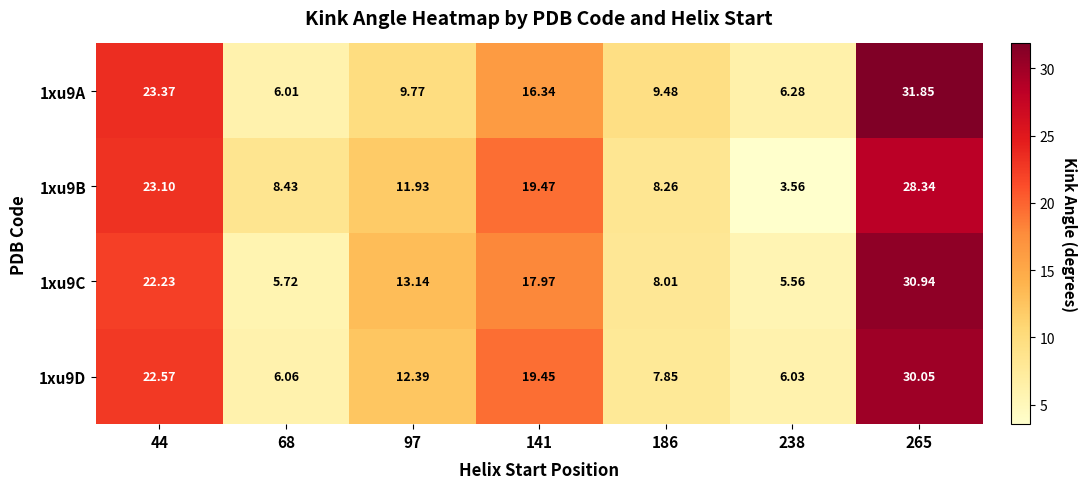

Is the value of 1xu9D at 238 greater than the value of 1xu9B at 44?

No